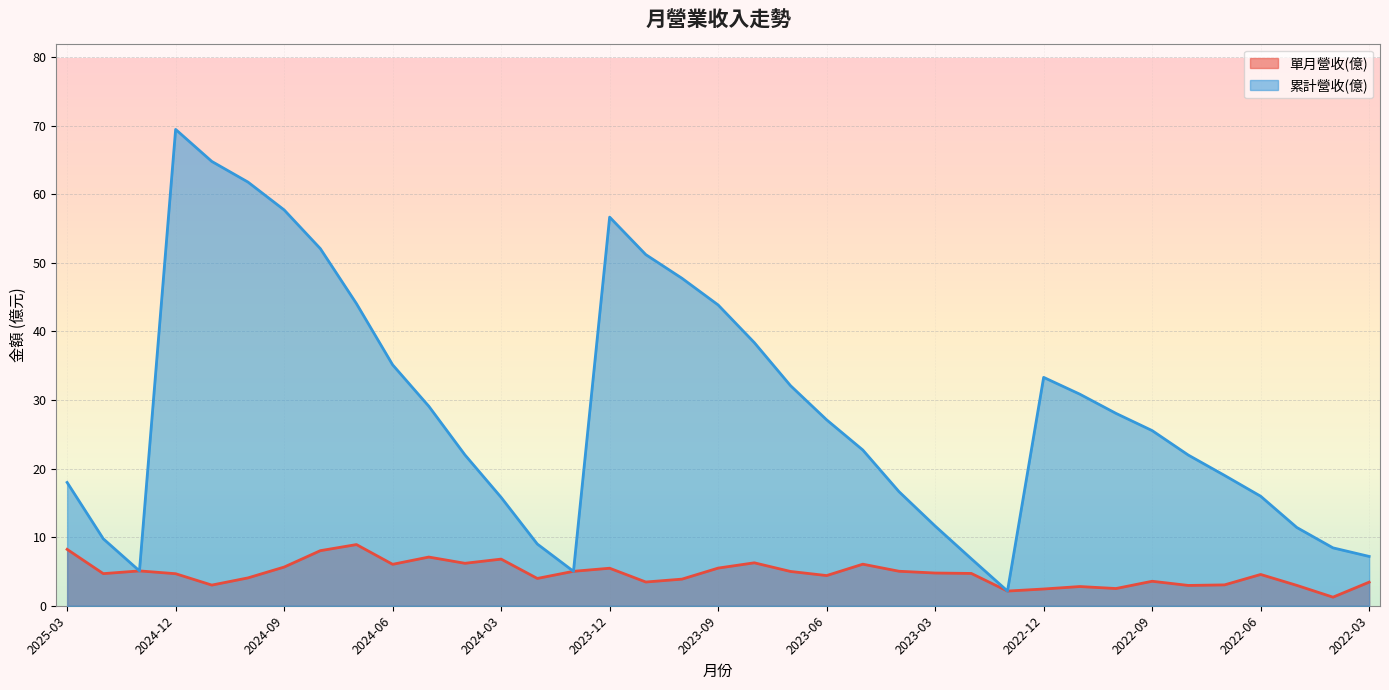

Rank the categories by 累計營收(億) value from lowest to highest.

2023-01, 2024-01, 2025-01, 2023-02, 2022-03, 2022-04, 2024-02, 2025-02, 2022-05, 2023-03, 2024-03, 2022-06, 2023-04, 2025-03, 2022-07, 2022-08, 2024-04, 2023-05, 2022-09, 2023-06, 2022-10, 2024-05, 2022-11, 2023-07, 2022-12, 2024-06, 2023-08, 2023-09, 2024-07, 2023-10, 2023-11, 2024-08, 2023-12, 2024-09, 2024-10, 2024-11, 2024-12